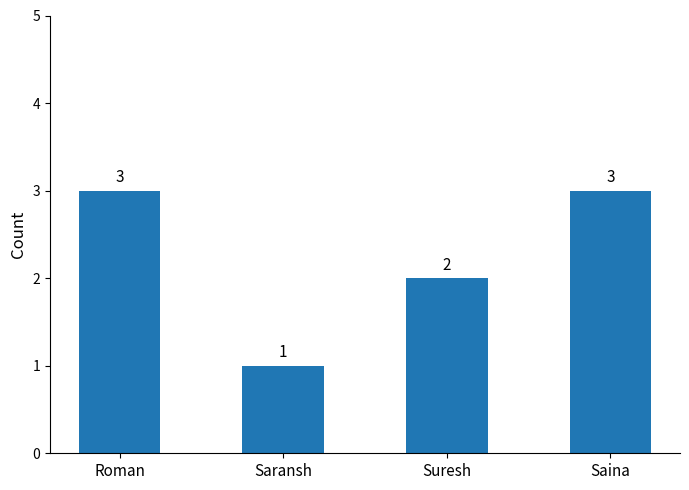

True or false: the data shows 3 at Saina.

True